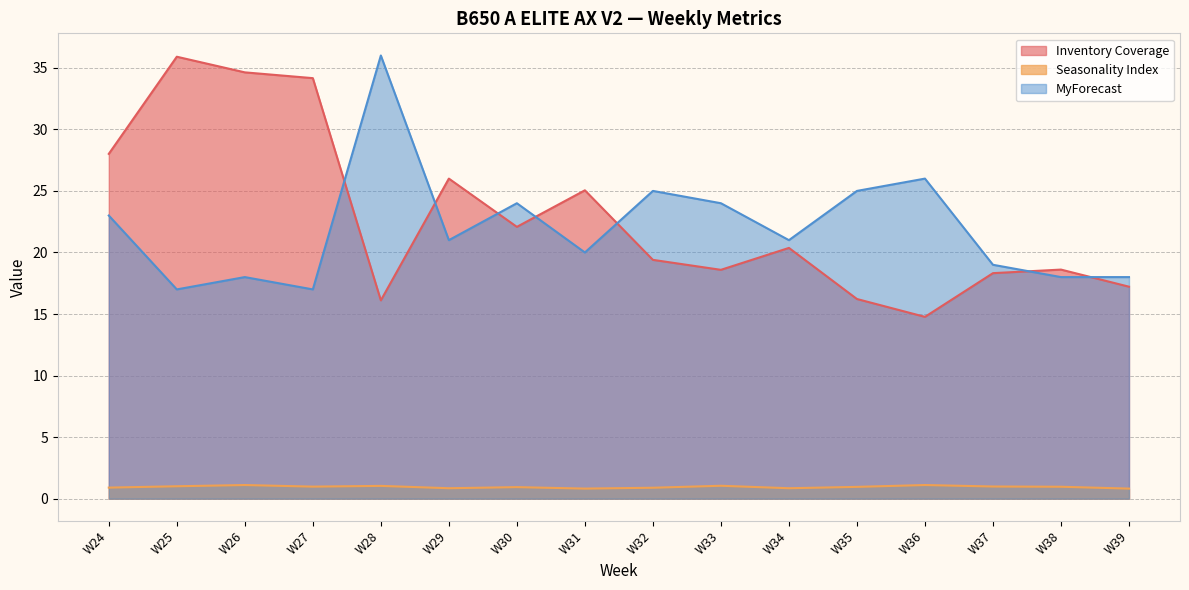

What are all the series names shown in the legend?

Inventory Coverage, Seasonality Index, MyForecast